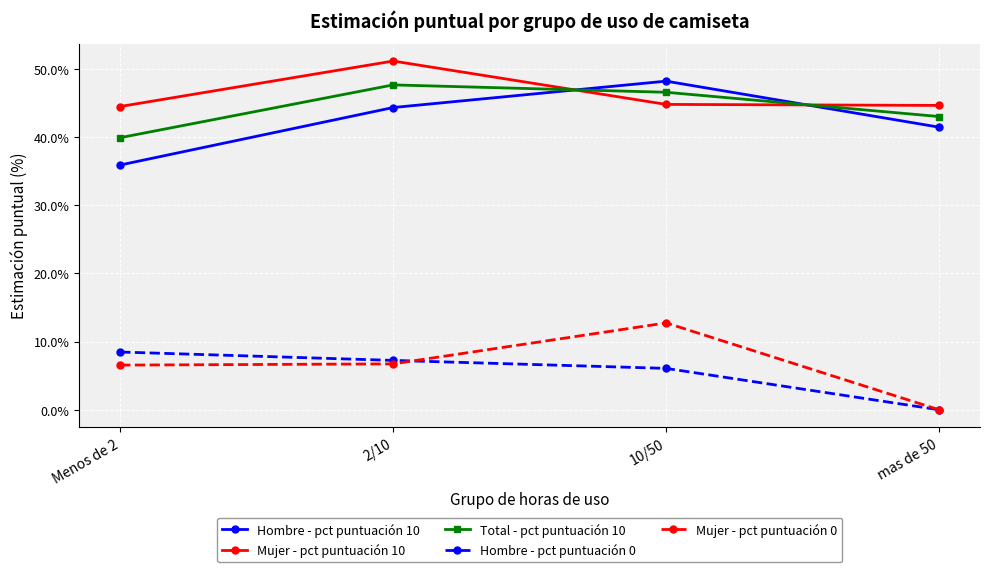

What position from the left is 10/50?

3